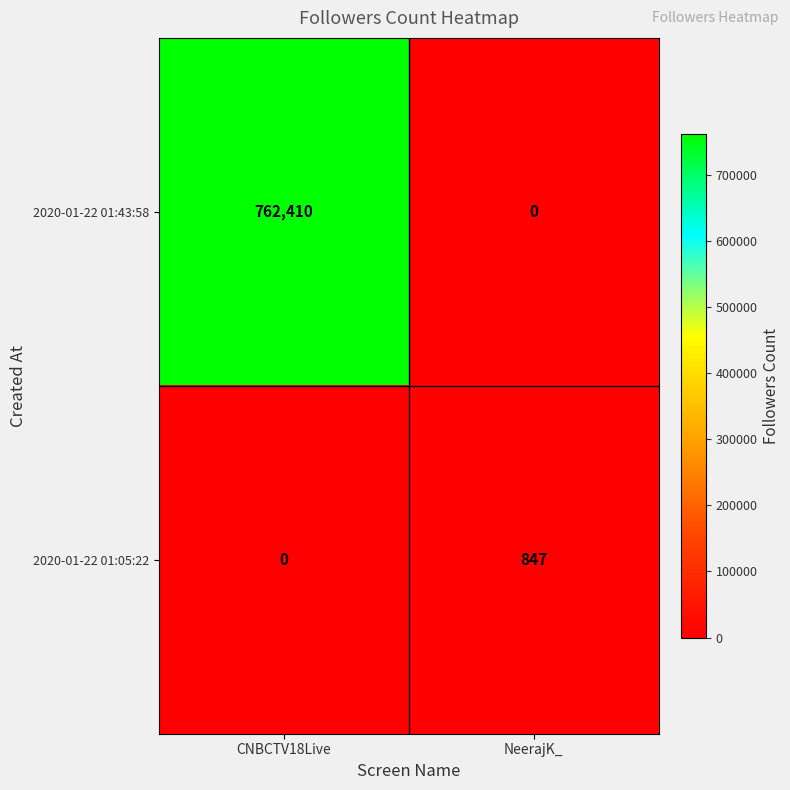

List the series in order of their peak value, highest first.

2020-01-22 01:43:58, 2020-01-22 01:05:22